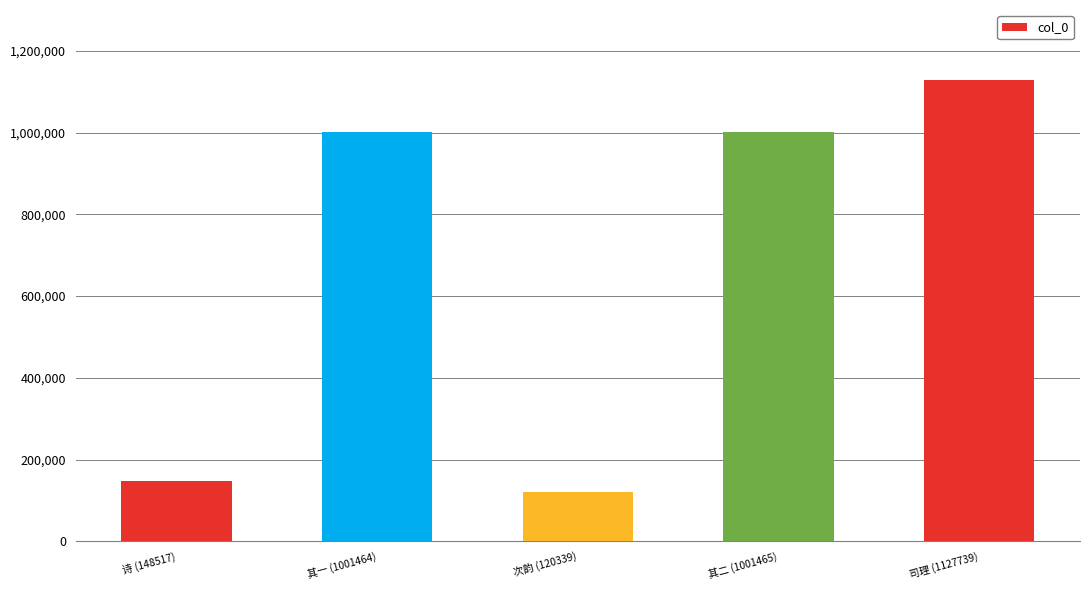

What is the sum of all values?

3399524